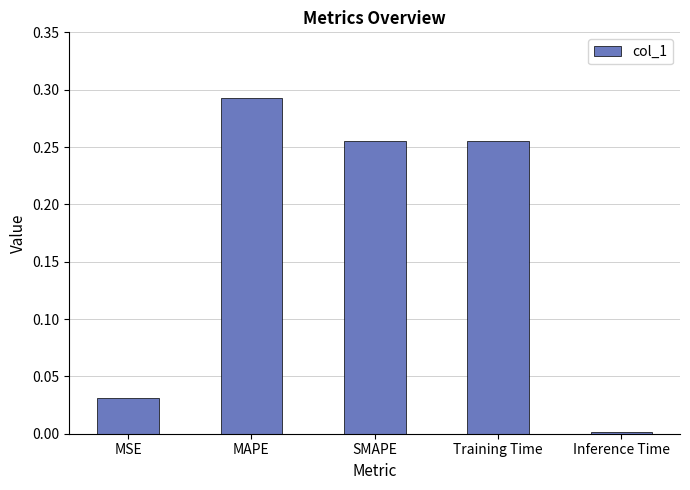

Which label corresponds to the largest value in the chart?

MAPE